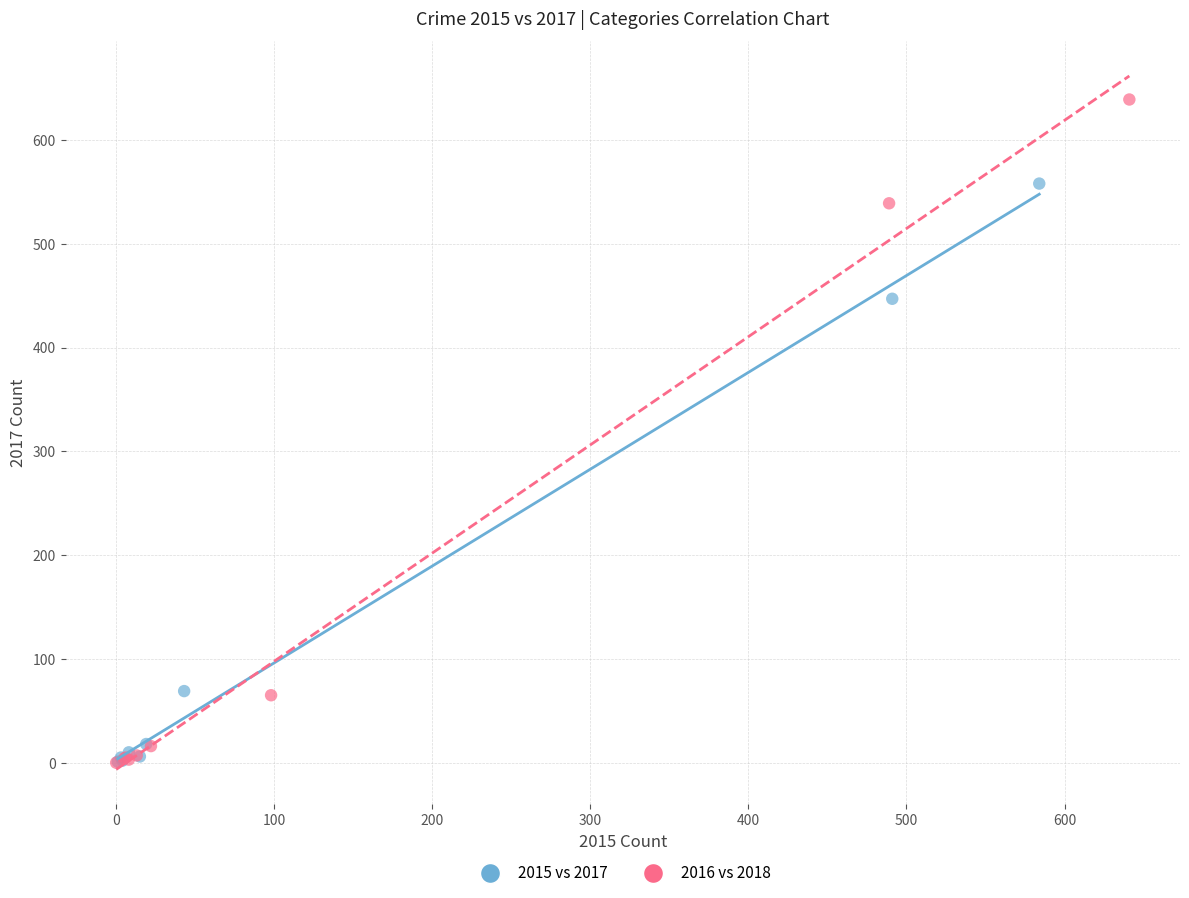

Which series has the largest Y range (max minus min)?

2016 vs 2018